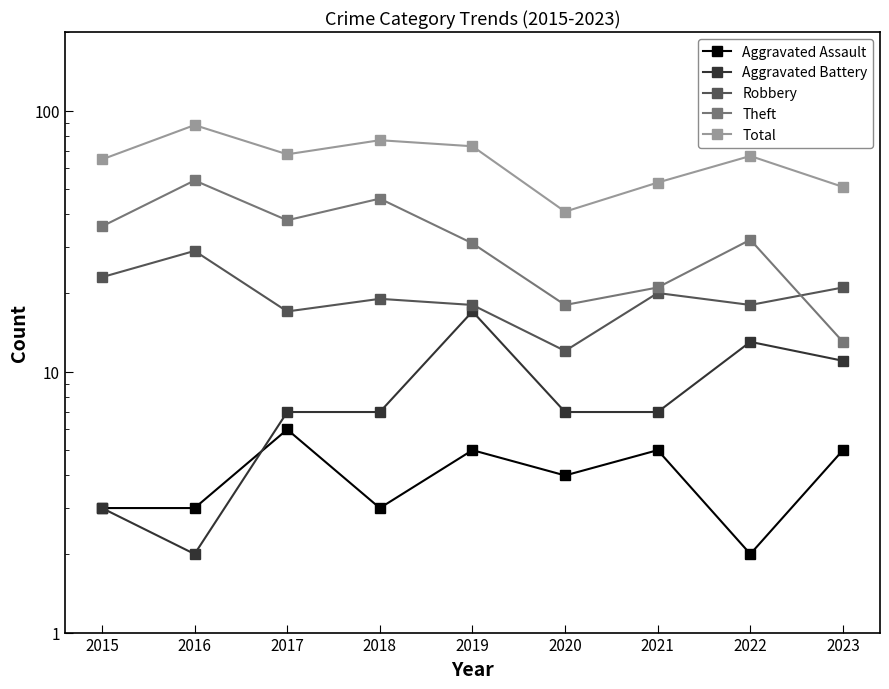

What is the total value across all series at 2017?

136